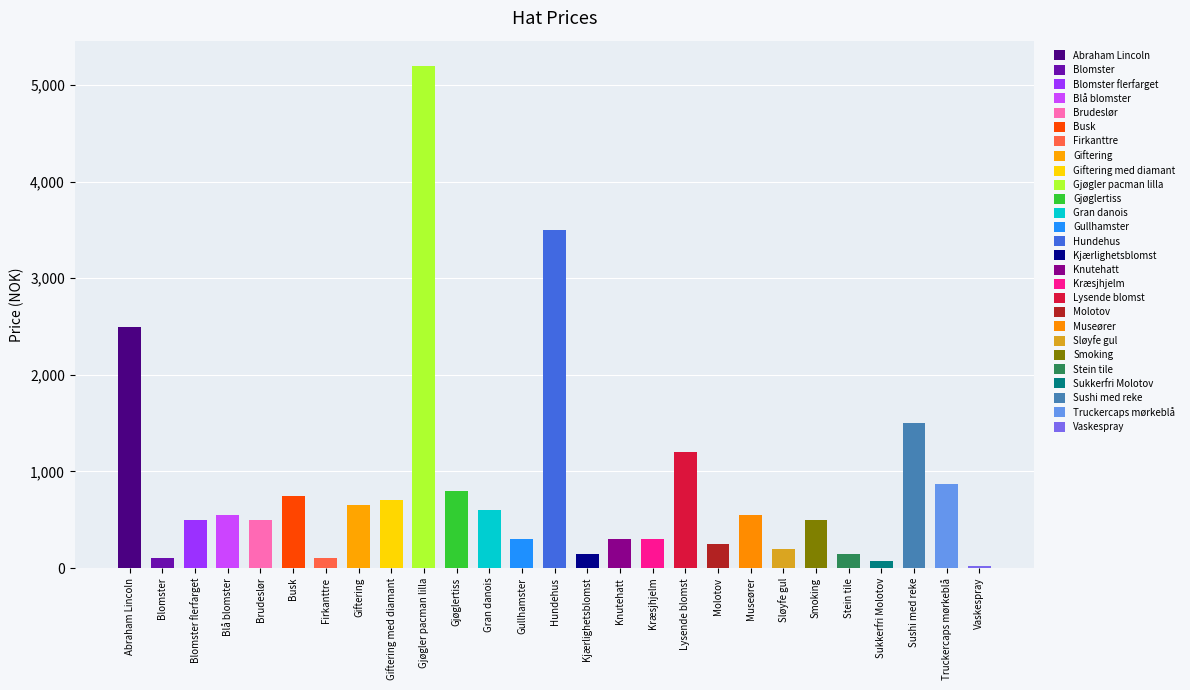

Are the bars grouped side by side (vs. stacked)?

No